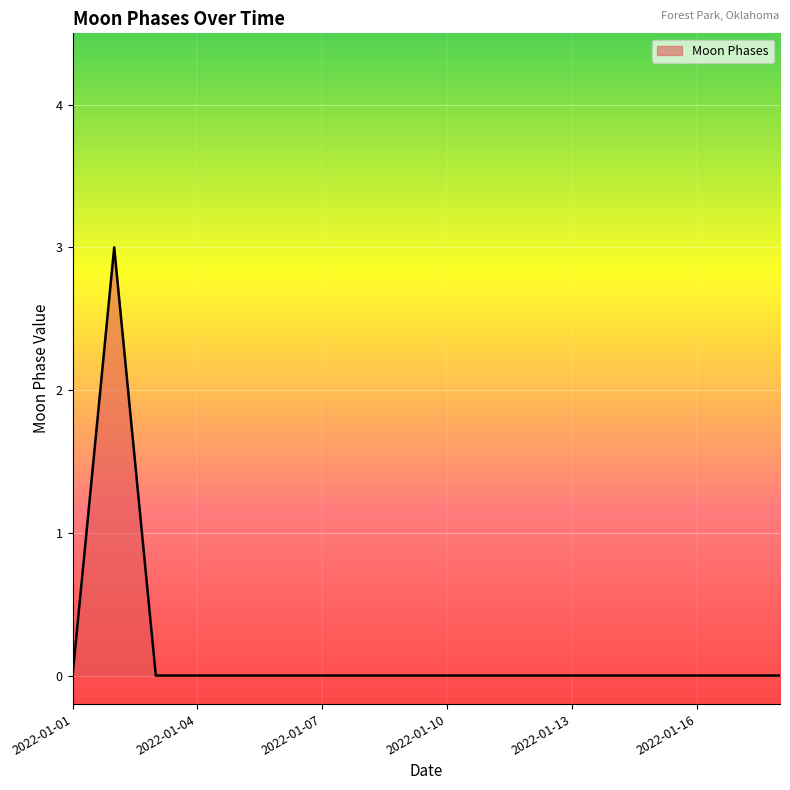

How many lines are shown in the chart?

1